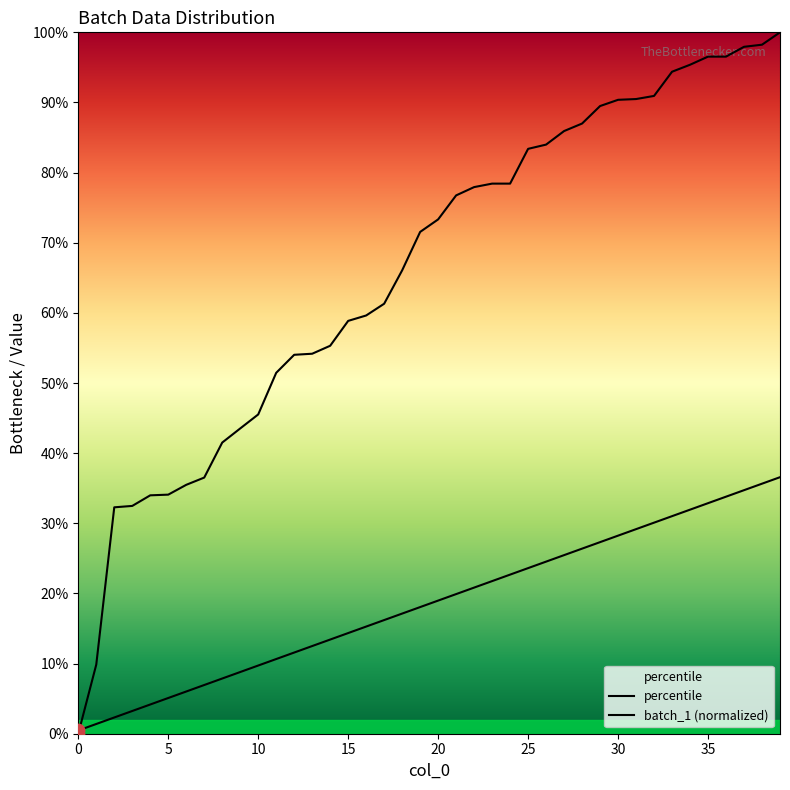

What is the total value across all series at 24?

1.0